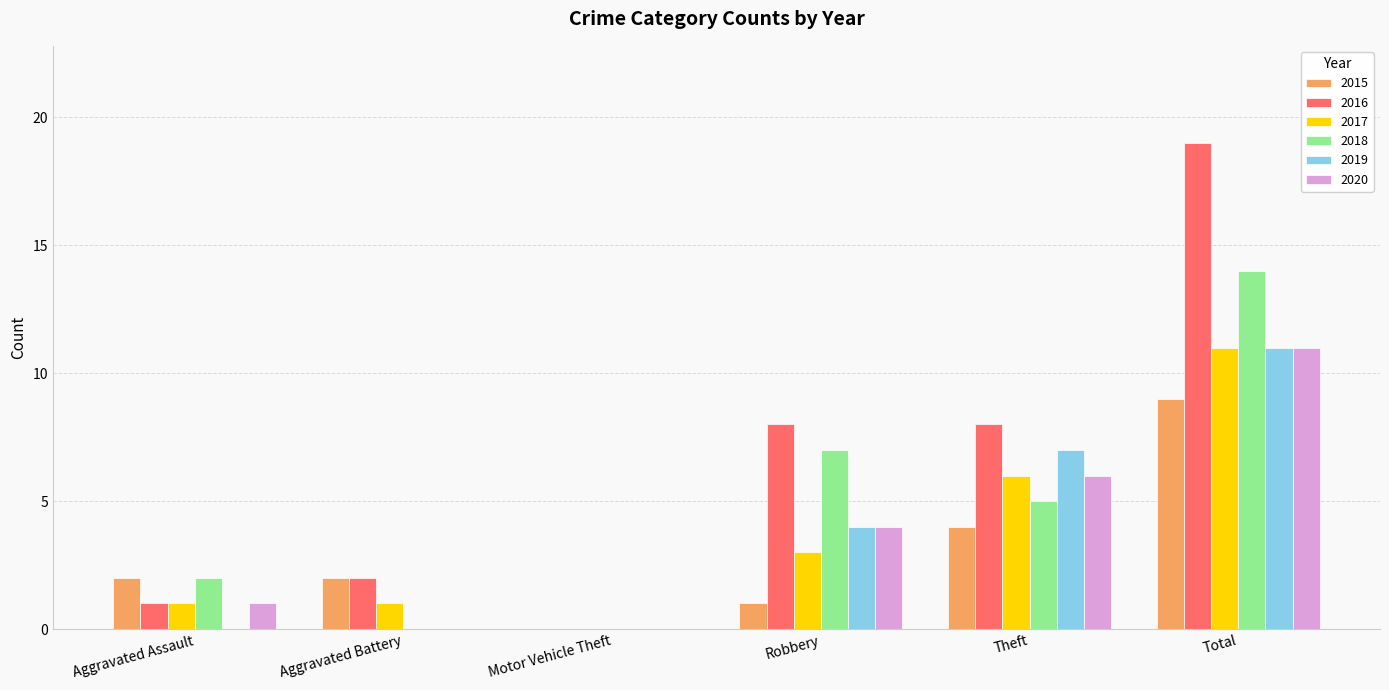

What is the sum of all 2017 values?

22